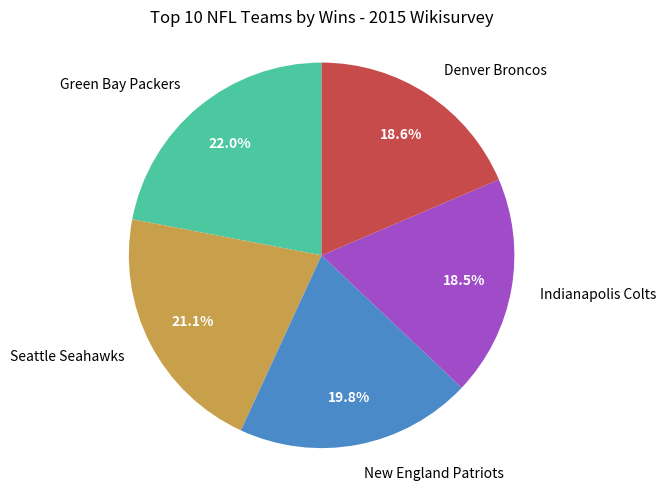

Count the number of slices in the pie.

5